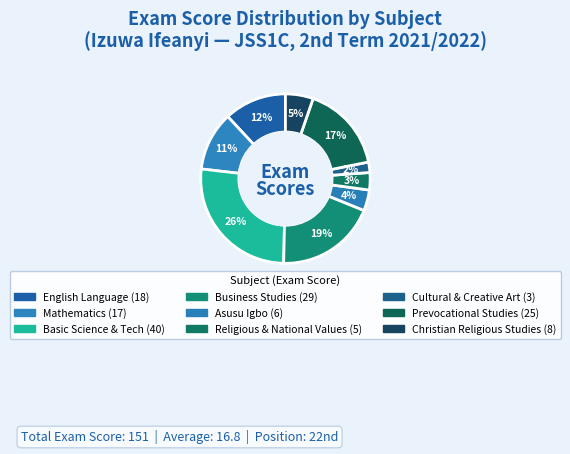

How many slices are in this pie chart?

9